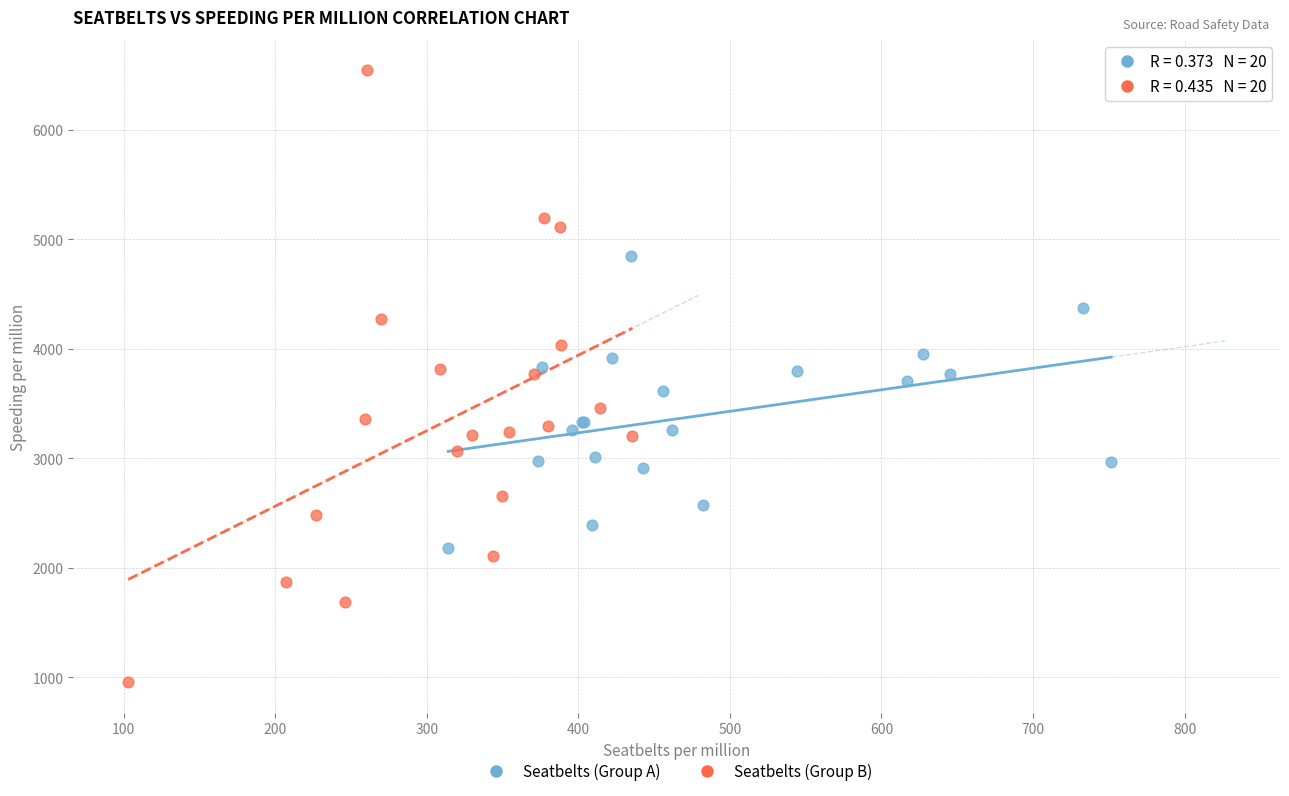

Which series has the widest spread of Y values?

Seatbelts (Group B)